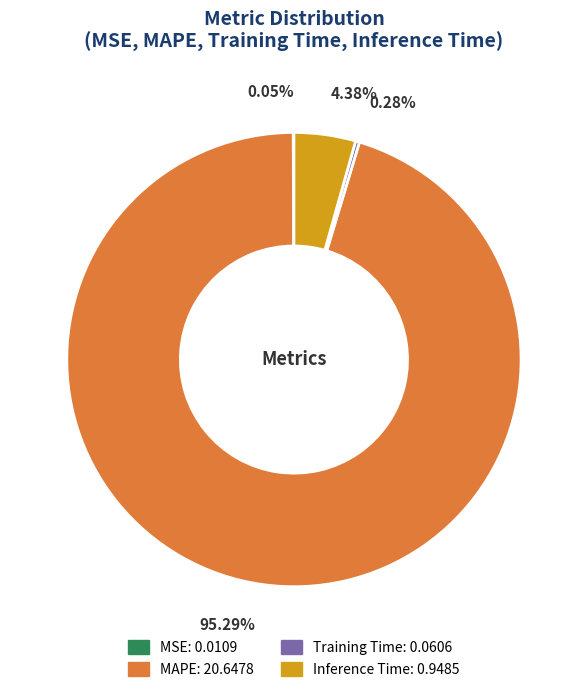

What percentage is the MAPE slice, to the nearest percent?

95%